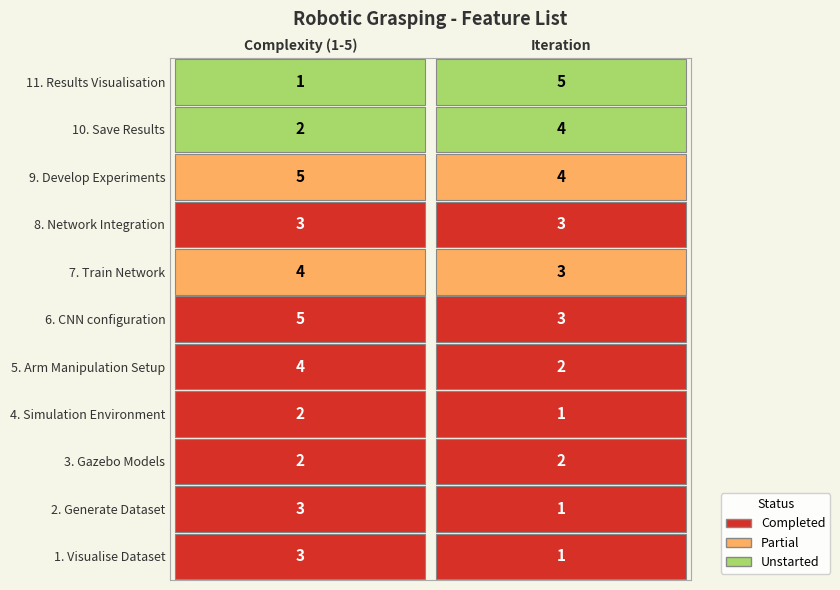

How many data points in Generate Dataset are less than 3?

1